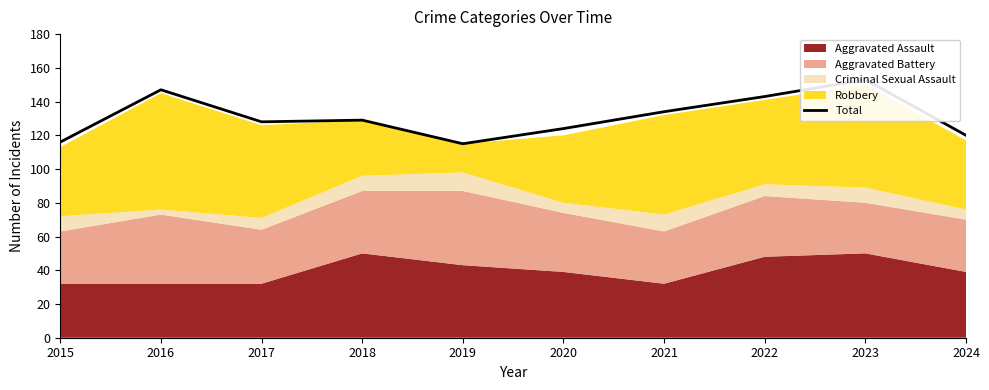

What is the sum of all values?

1309